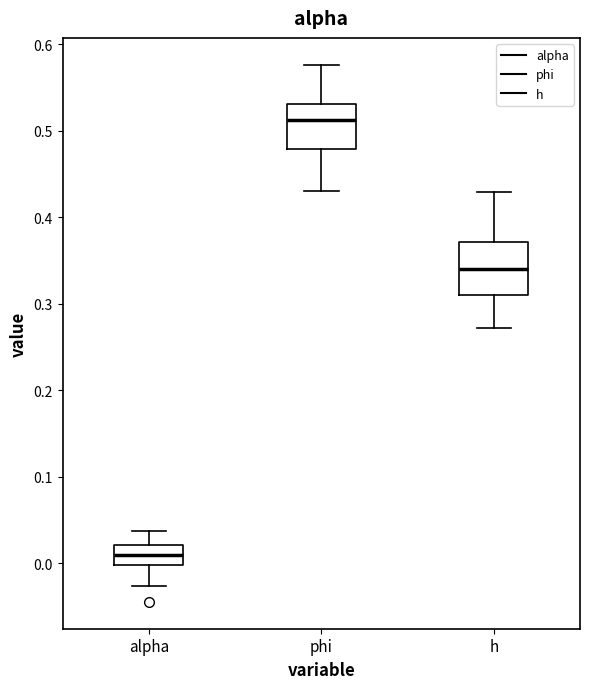

Where is the lower edge of the box for phi on the y-axis? The values are not printed on the chart, so give them approximately, as read against the axis.

0.48